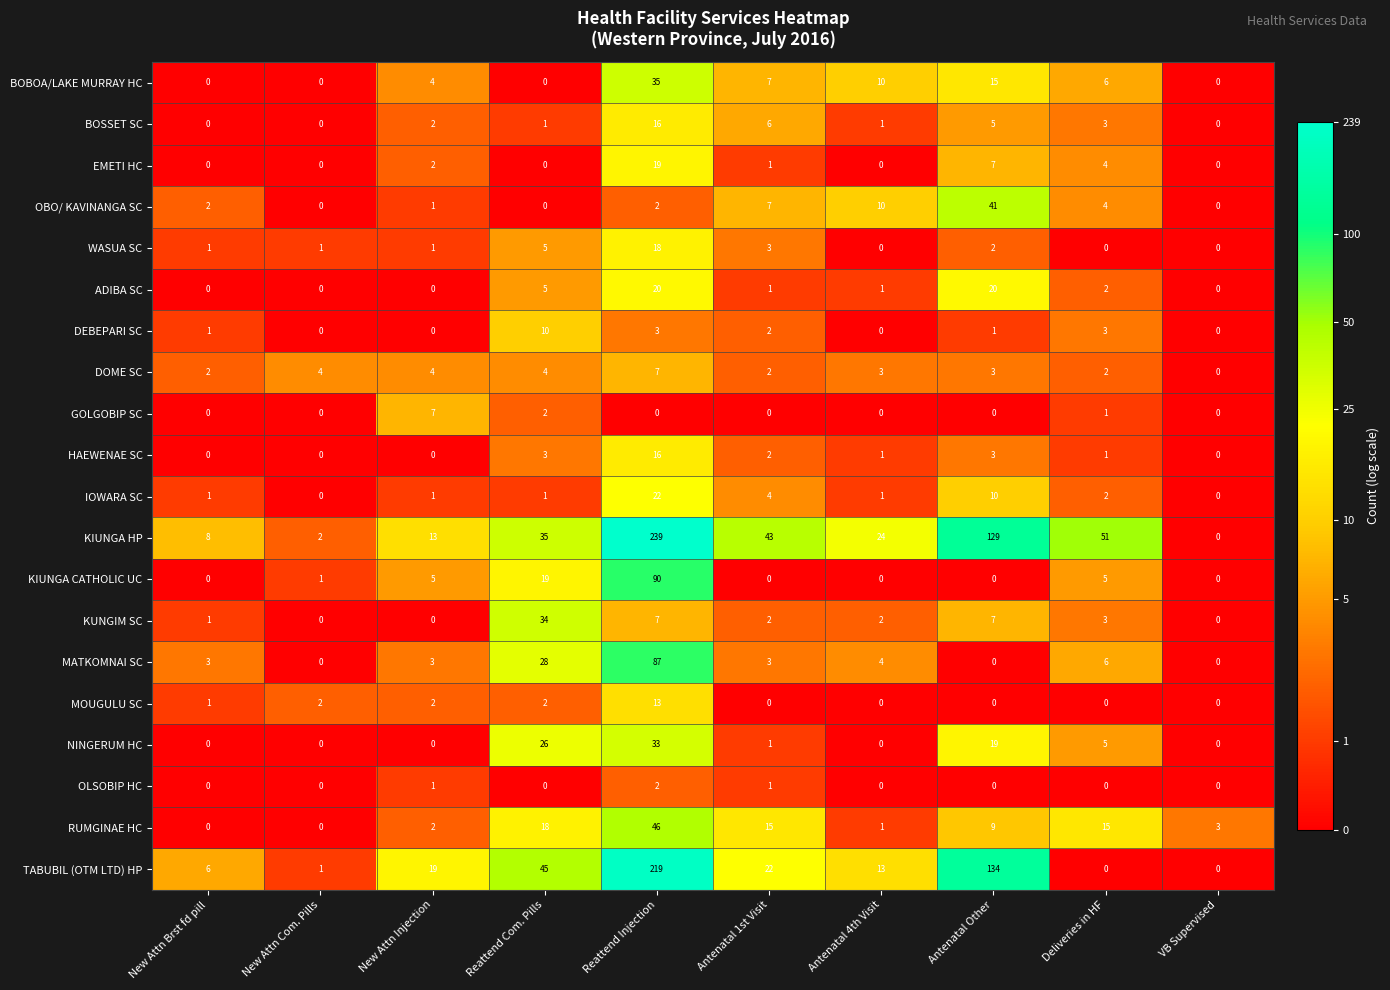

Which series changed the most between Reattend Com. Pills and VB Supervised?

TABUBIL (OTM LTD) HP